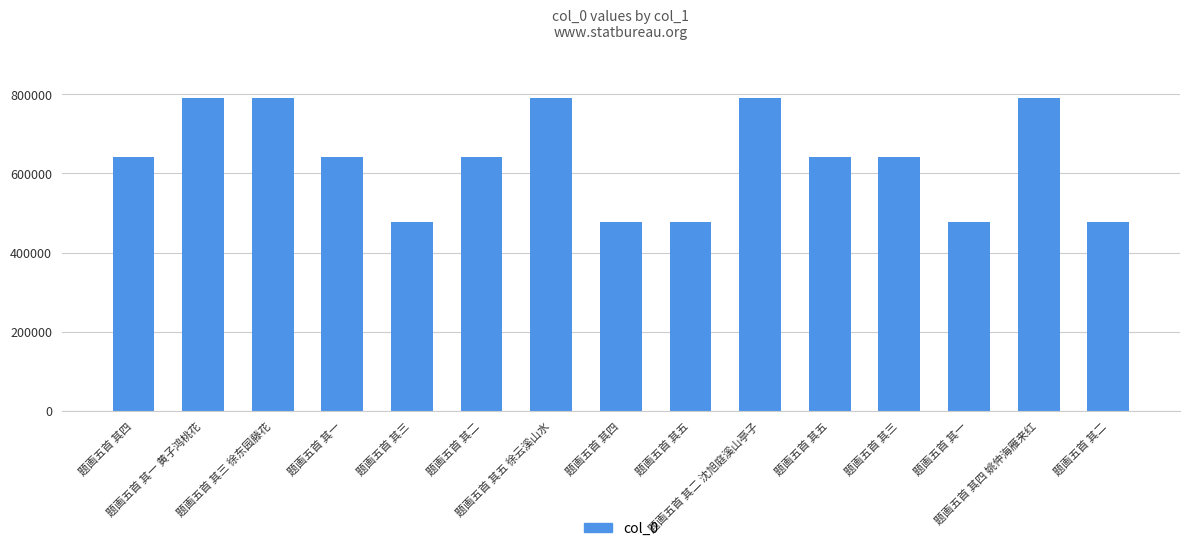

How many bars are there in total?

15